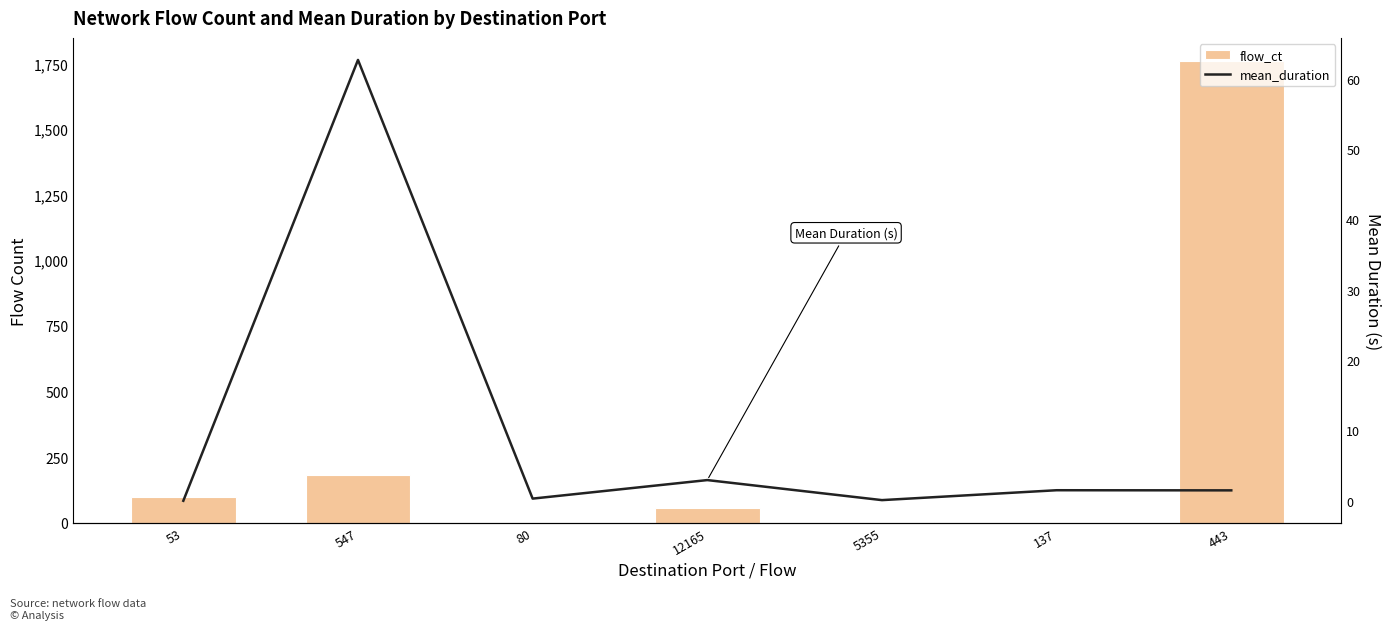

Which category has the lowest value across all series?

53